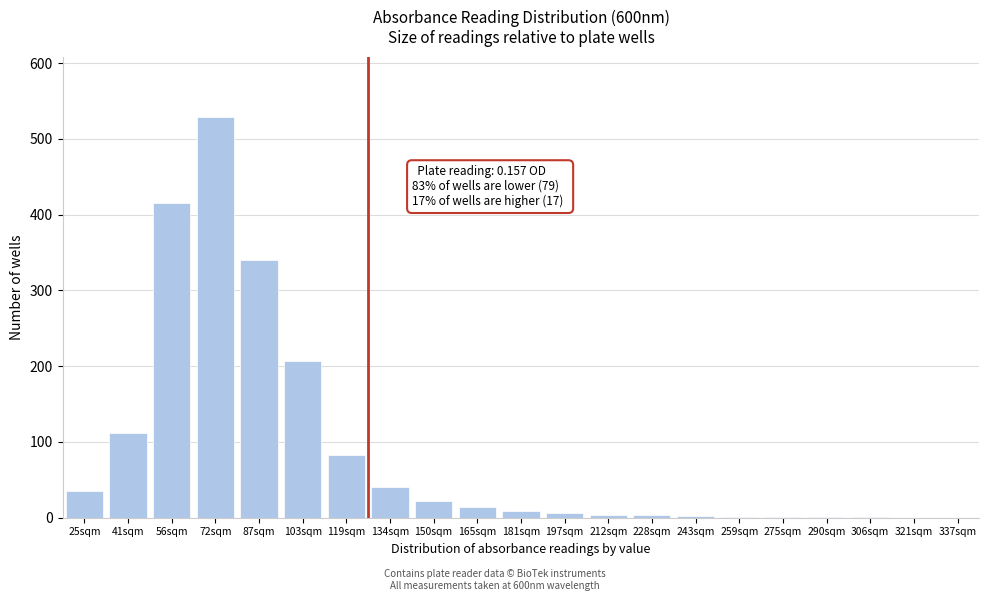

Which category has the highest value across all series?

72sqm